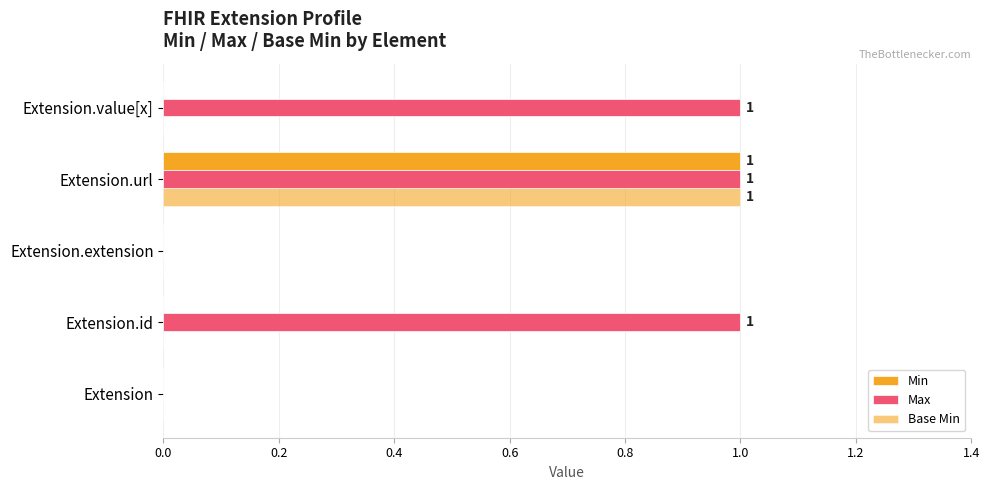

Count the number of data series in this chart.

3